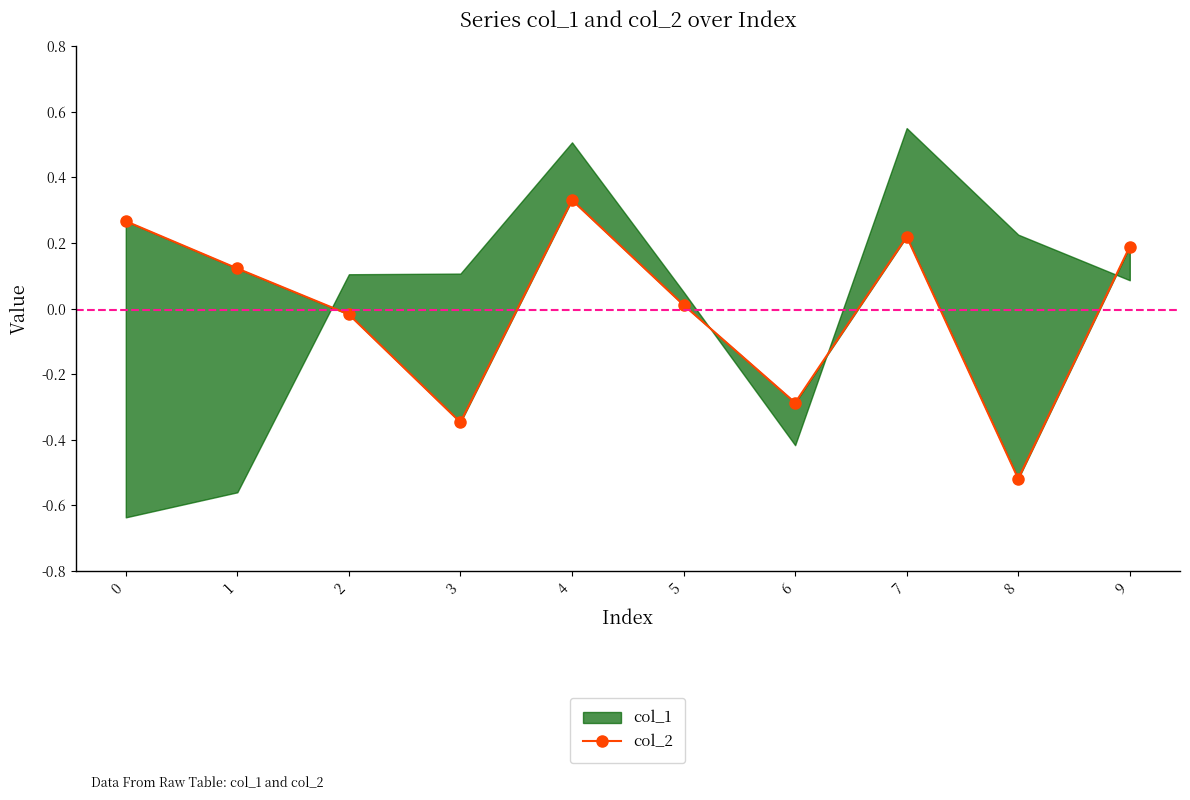

Reading right to left, transcribe all the data shown in this chart.

9=0.2	8=-0.5	7=0.2	6=-0.3	5=0.0	4=0.3	3=-0.3	2=-0.0	1=0.1	0=0.3